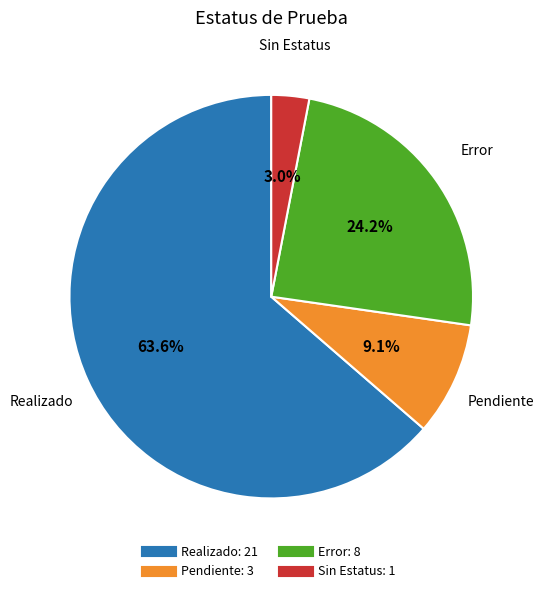

Does any single category account for the majority?

Yes